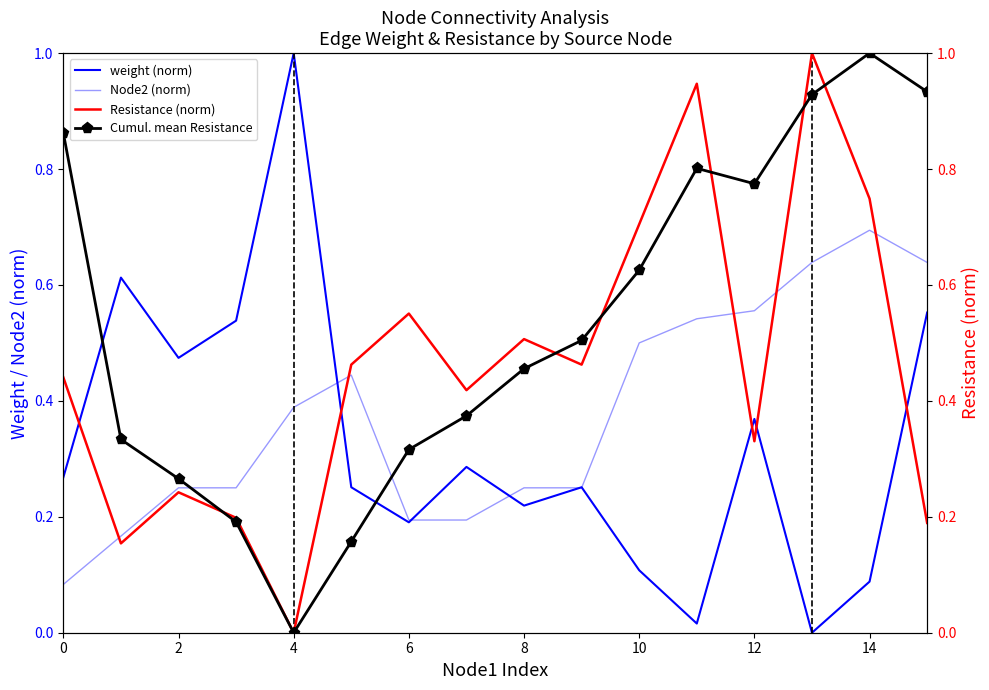

Which series ends up on top after the final intersection of Resistance (norm) and Cumul. mean Resistance?

Cumul. mean Resistance